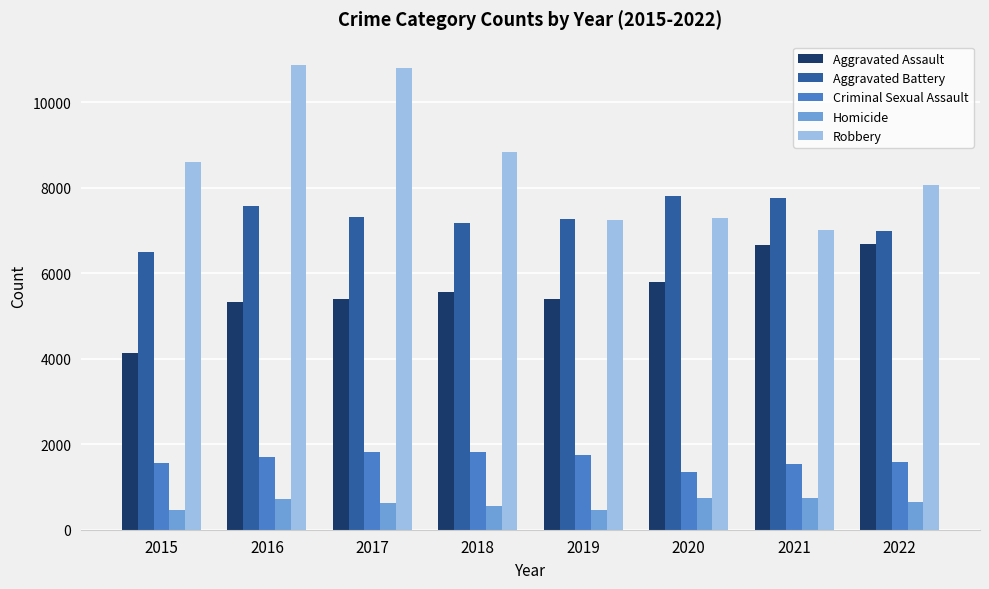

Which series has the largest range (max minus min)?

Robbery